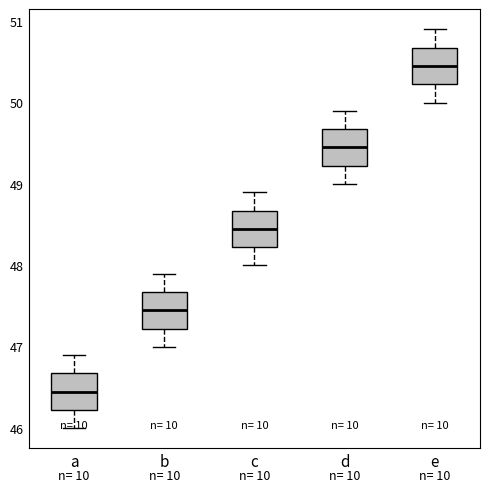

Reading left to right, read every box against the y-axis: the position of its median line, the range the box covers, and the ends of its whiskers. The values are not printed on the chart, so give them approximately, as read against the axis.

a: median 46.5, box 46.2 to 46.7, whiskers 46.0 to 46.9
b: median 47.5, box 47.2 to 47.7, whiskers 47.0 to 47.9
c: median 48.5, box 48.2 to 48.7, whiskers 48.0 to 48.9
d: median 49.5, box 49.2 to 49.7, whiskers 49.0 to 49.9
e: median 50.5, box 50.2 to 50.7, whiskers 50.0 to 50.9